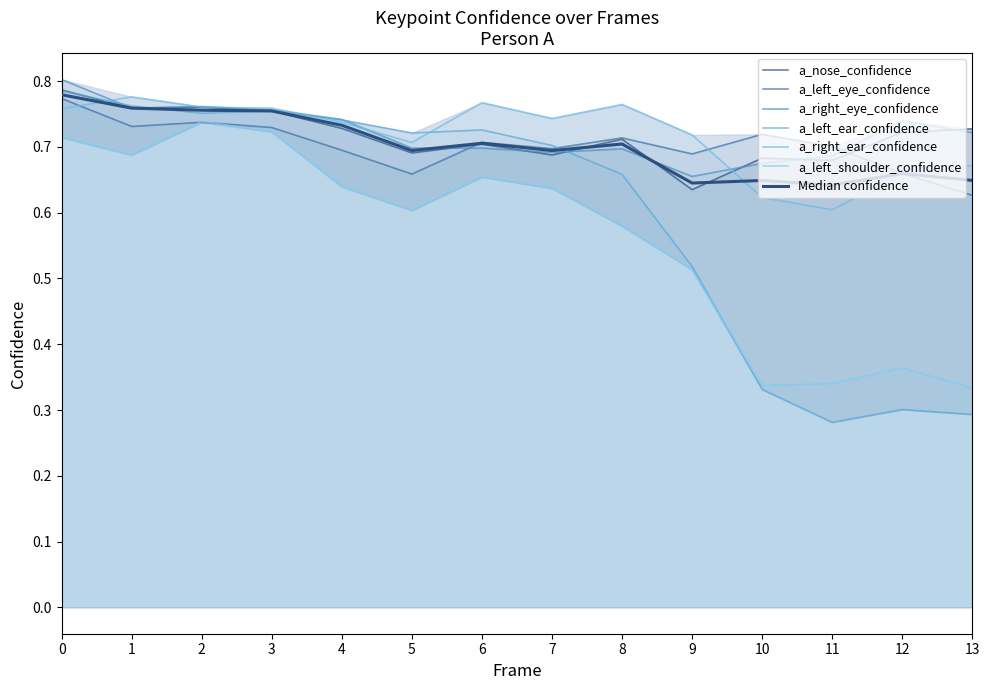

What is the difference between the maximum and minimum values in the a_right_eye_confidence series?

0.1